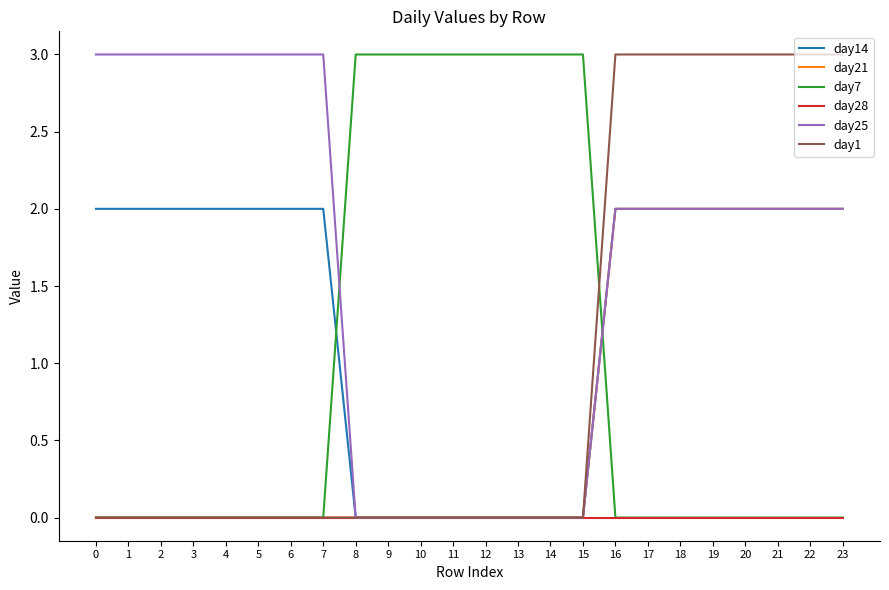

How many intersections are there between day7 and day25?

2